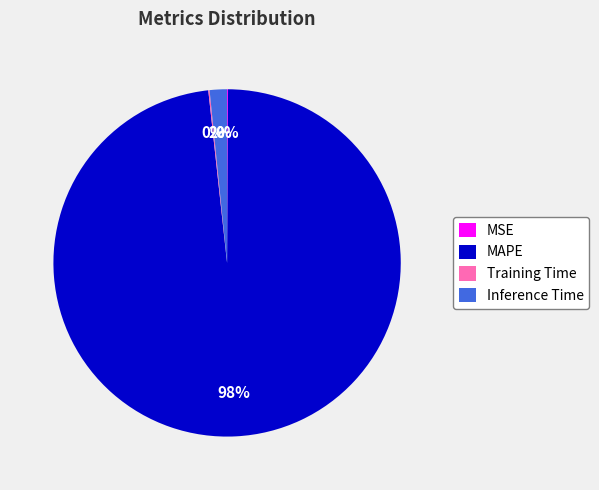

Which category accounts for the majority?

MAPE